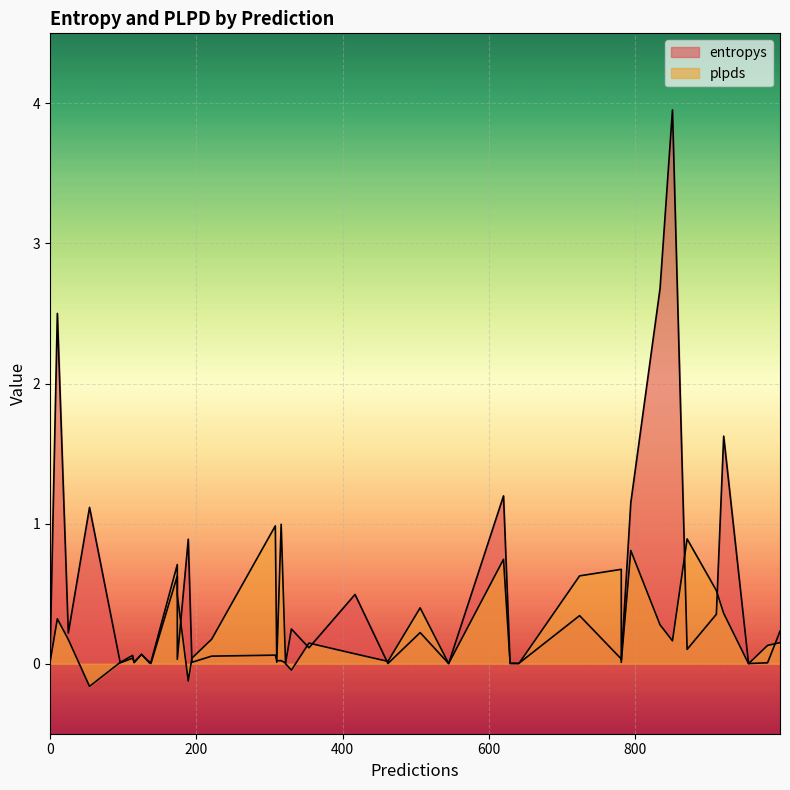

What is the label of the 32nd point from the left?

138